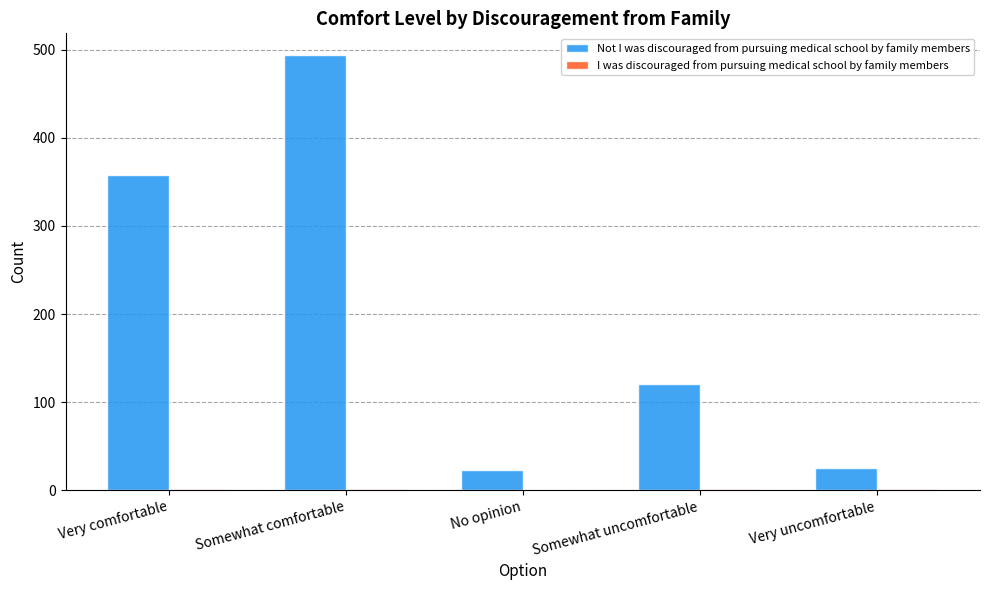

Does the chart contain stacked bars?

No